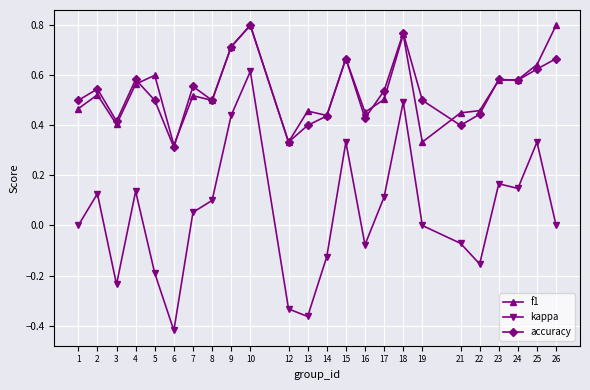

At which label does accuracy reach its peak?

10